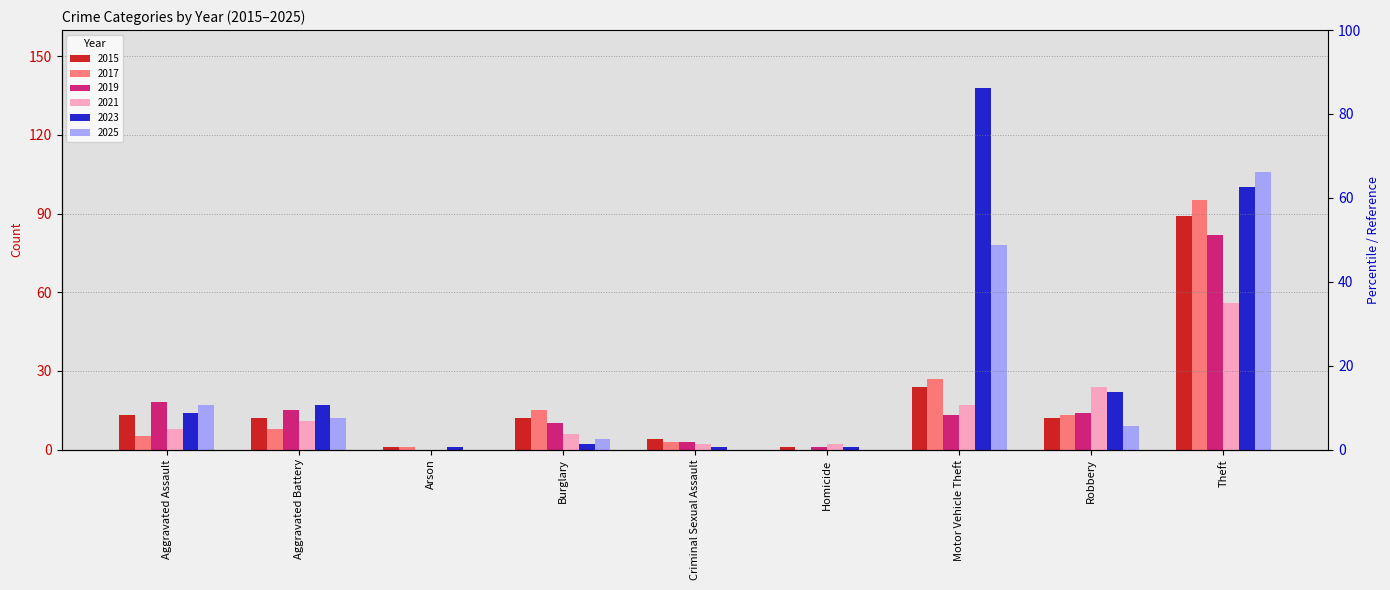

List the labels in order of 2025 value, largest first.

Theft, Motor Vehicle Theft, Aggravated Assault, Aggravated Battery, Robbery, Burglary, Arson, Criminal Sexual Assault, Homicide